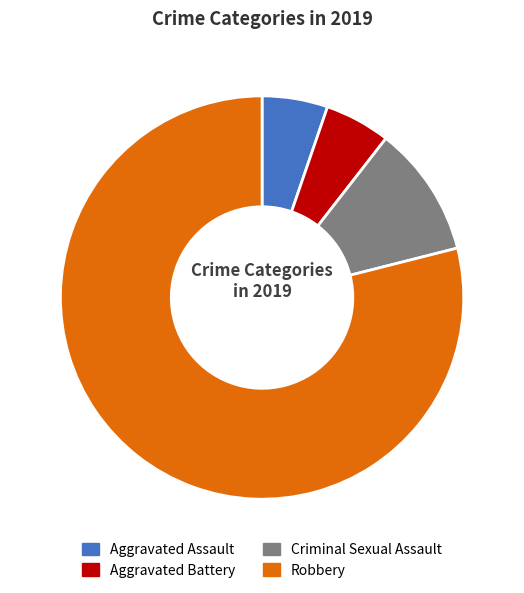

Do Aggravated Battery and Aggravated Assault together represent more than half of the pie?

No